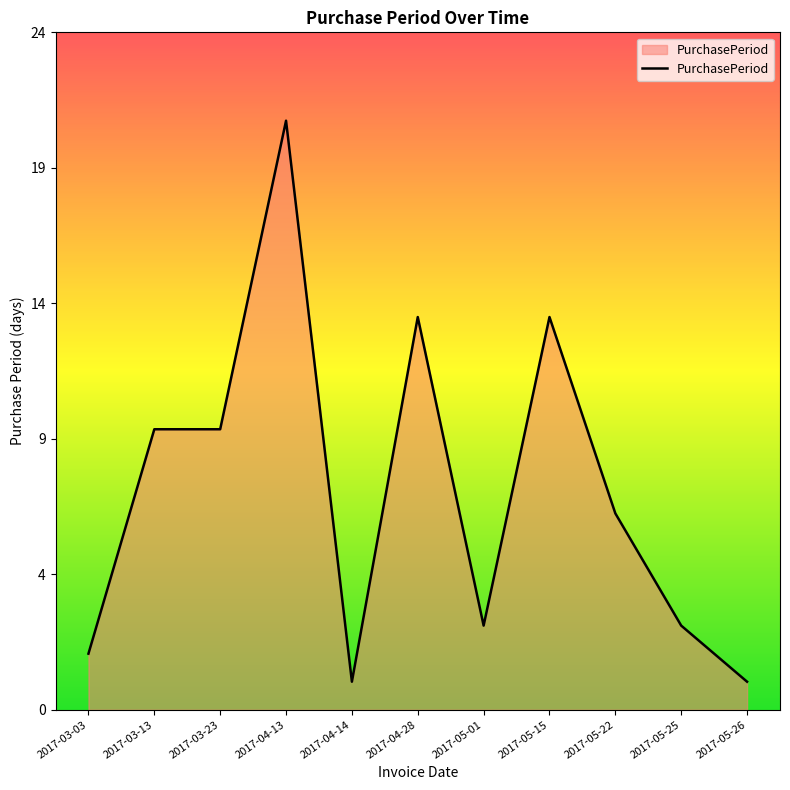

True or false: the data shows 5 at 2017-03-13.

False